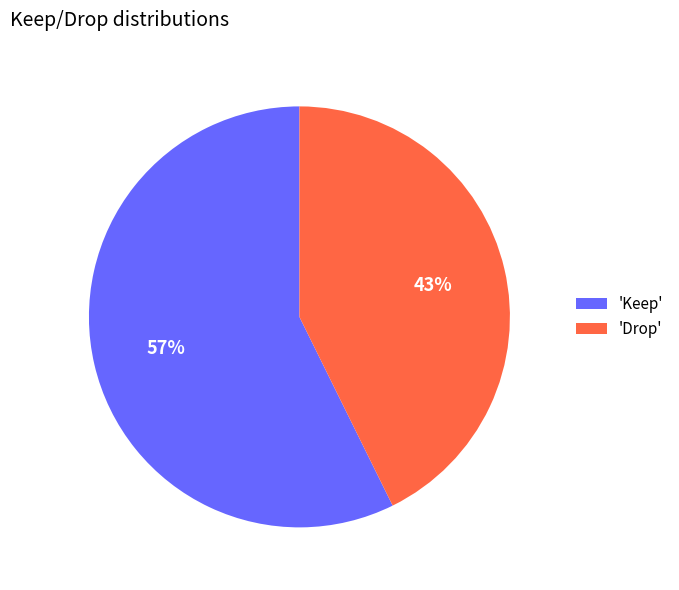

Do 'Keep' and 'Drop' together represent more than half of the pie?

Yes